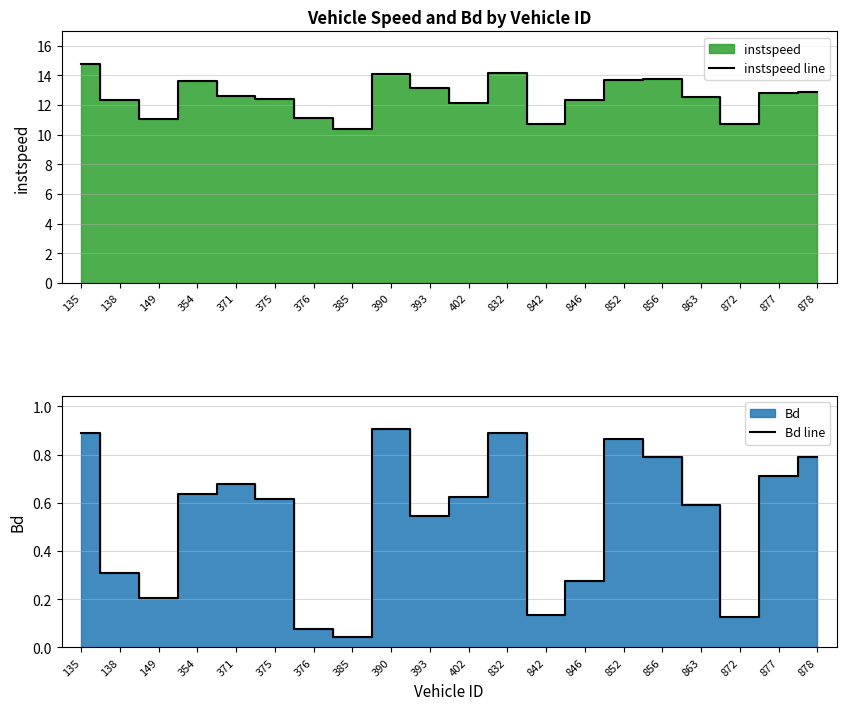

True or false: Bd line has a value of 0.4 at 375.

False